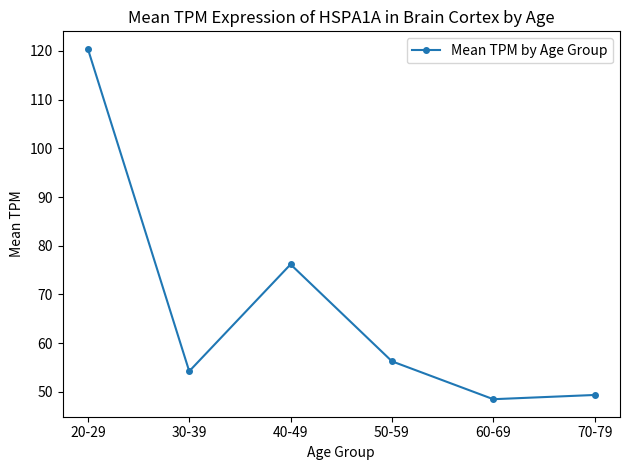

How many lines are shown in the chart?

1